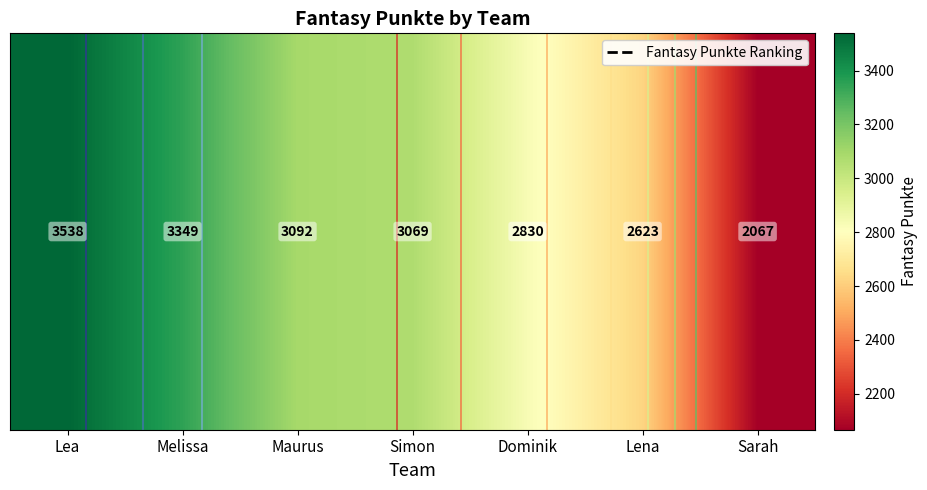

What is the difference between the values at Maurus and Simon?

23